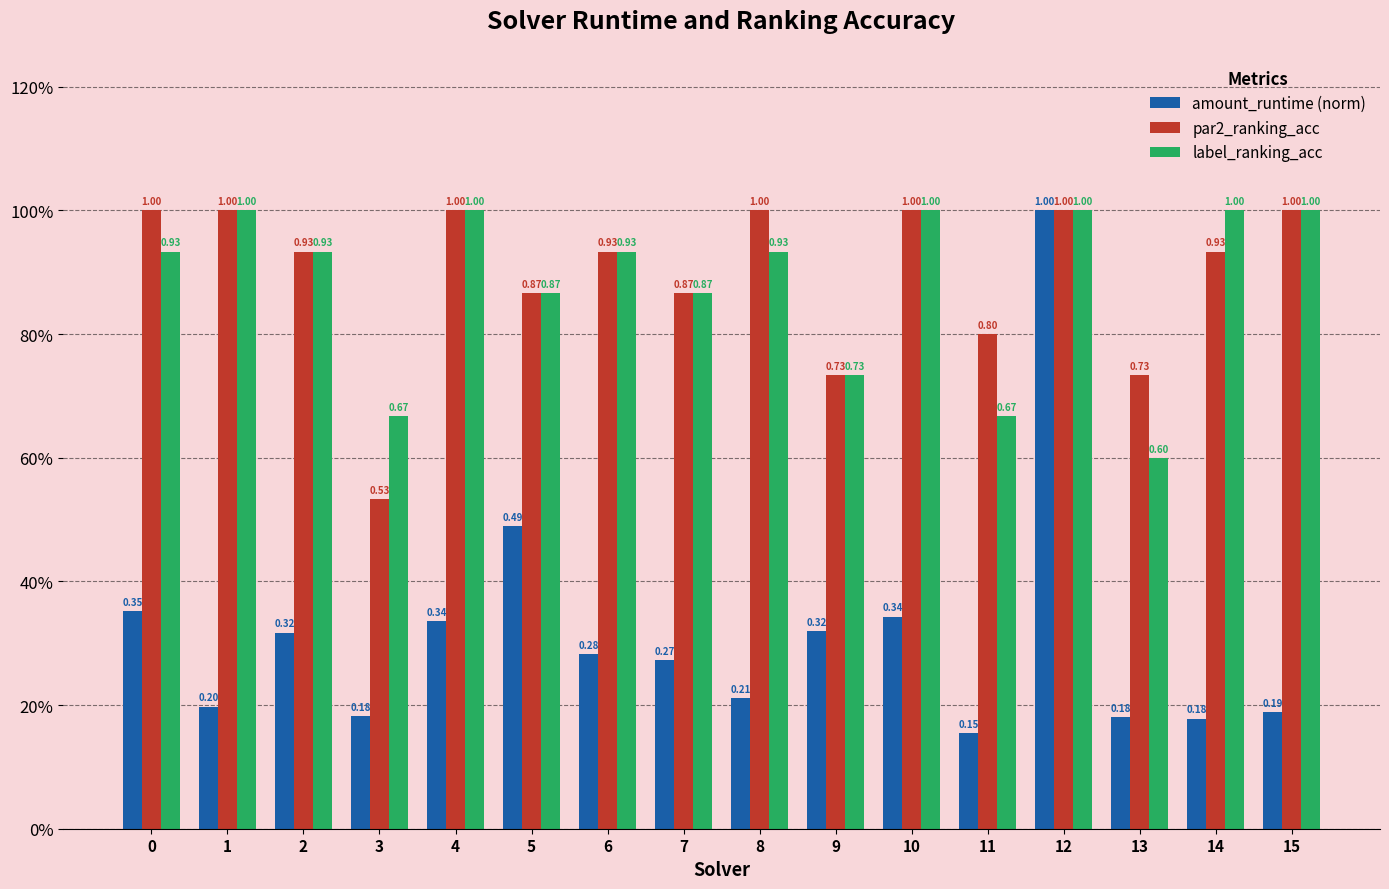

Are the bars grouped side by side (vs. stacked)?

Yes